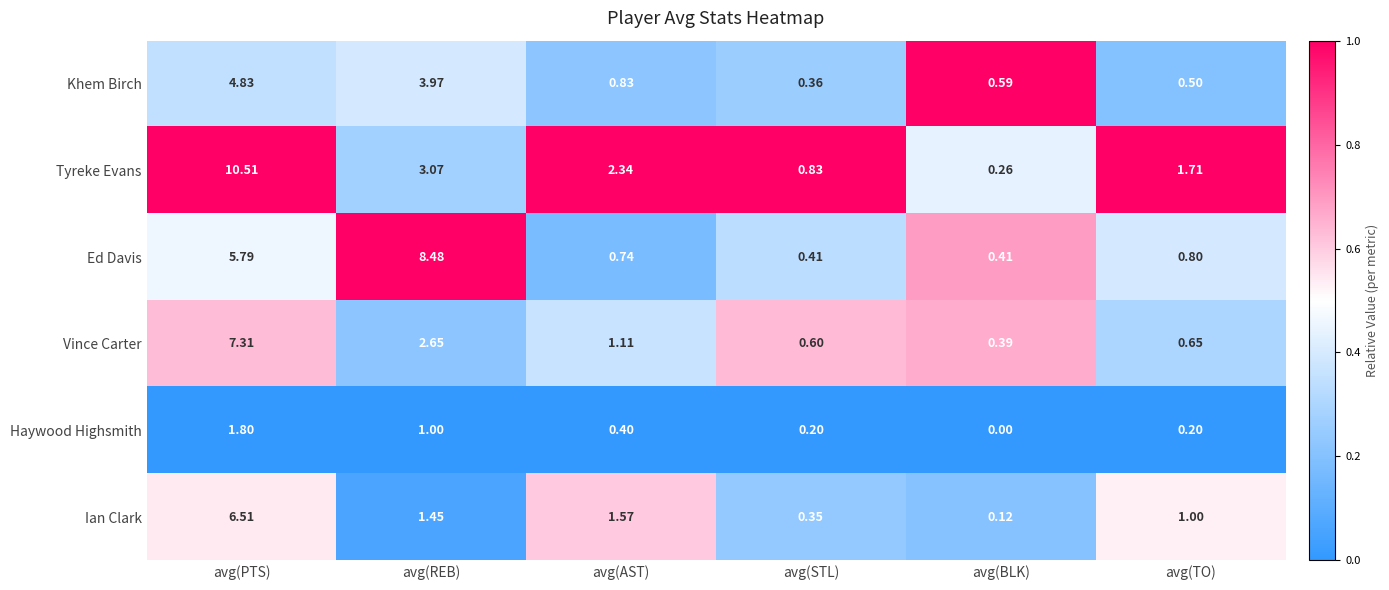

Which series has the widest spread of values?

Tyreke Evans